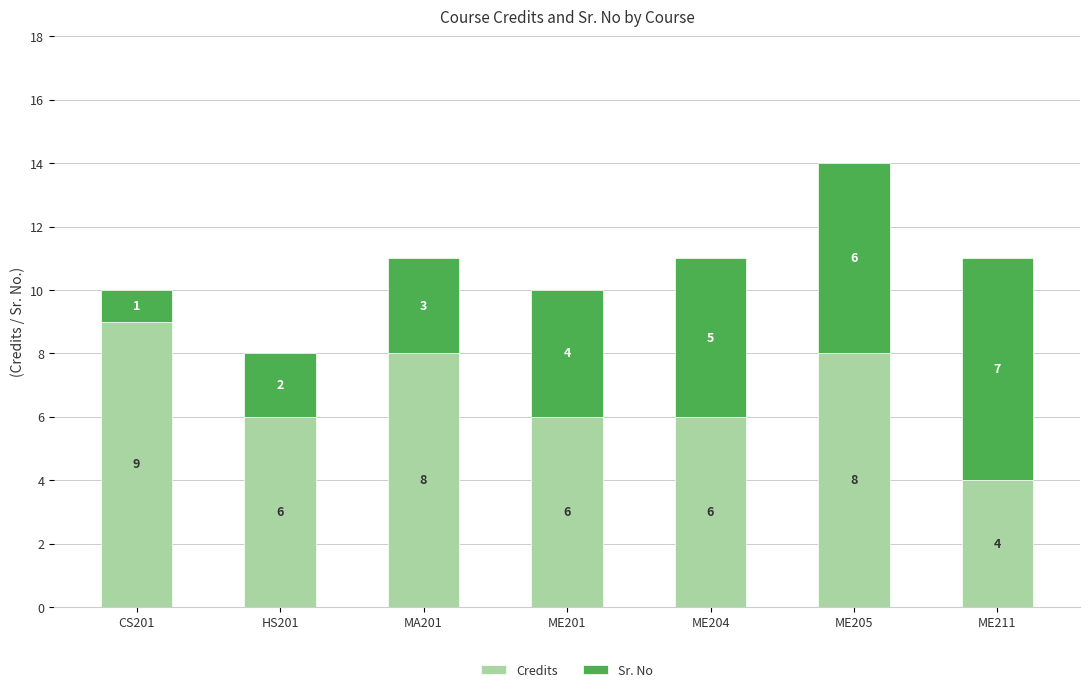

What is the total value across all series at ME205?

14